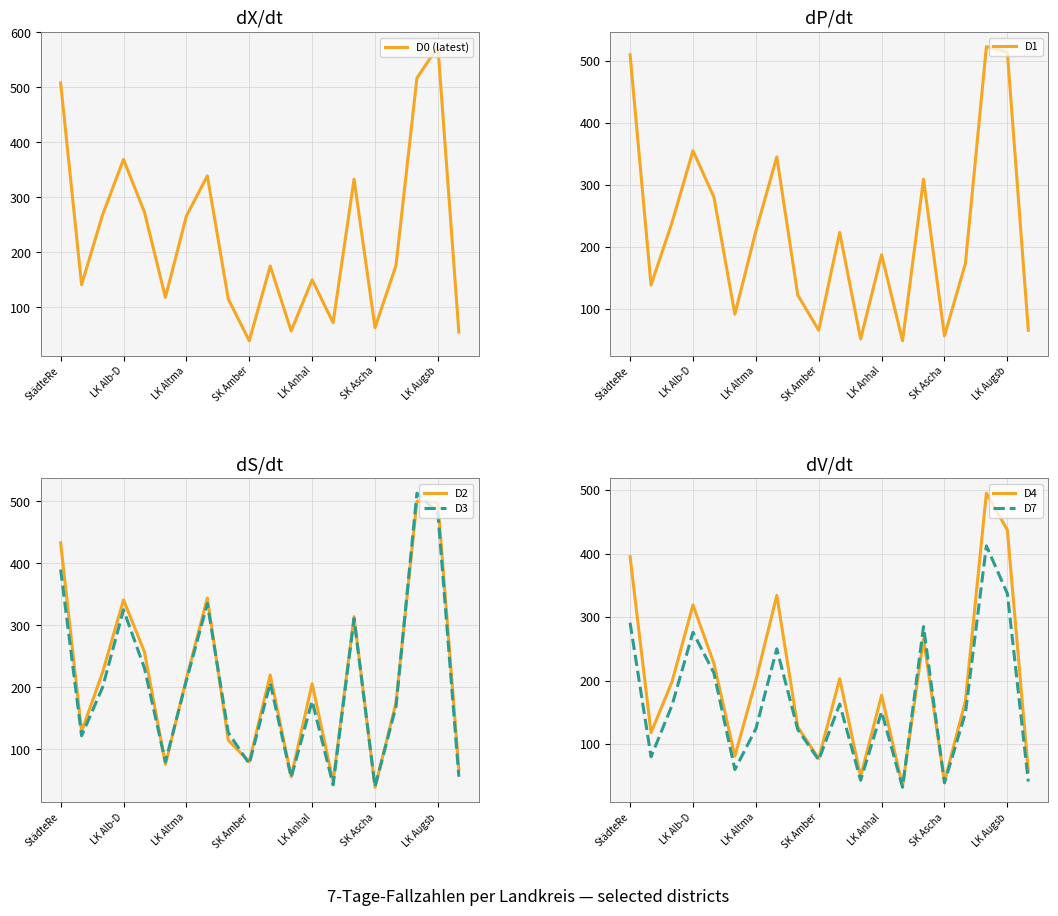

The D2 series shows 144 at StädteRe. True or false?

False